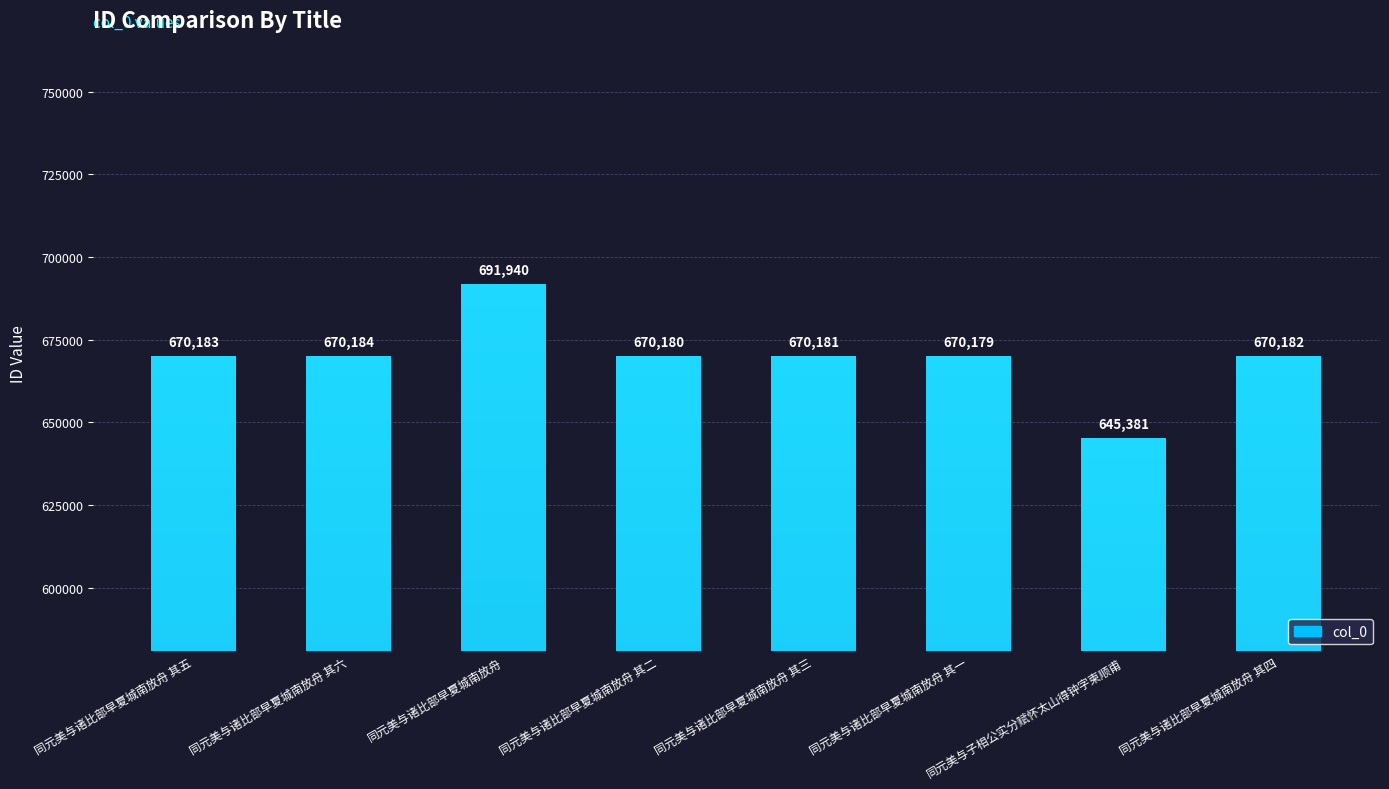

What position from the left is 同元美与诸比部早夏城南放舟?

3